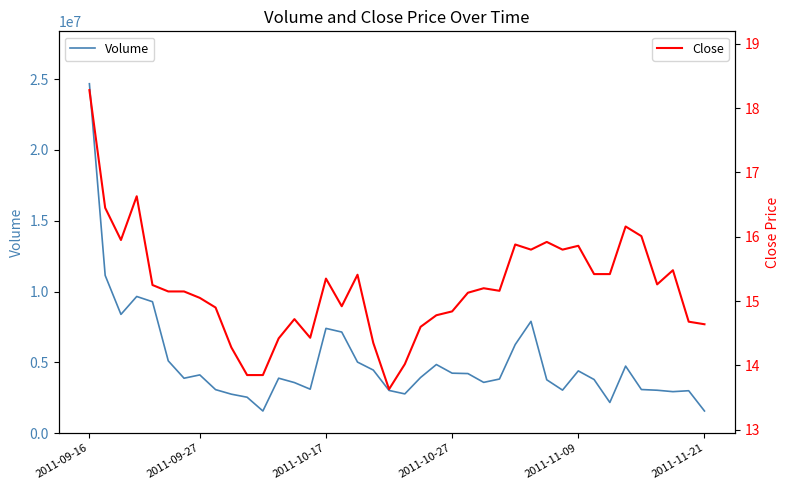

Which series has the largest total across all categories?

Volume